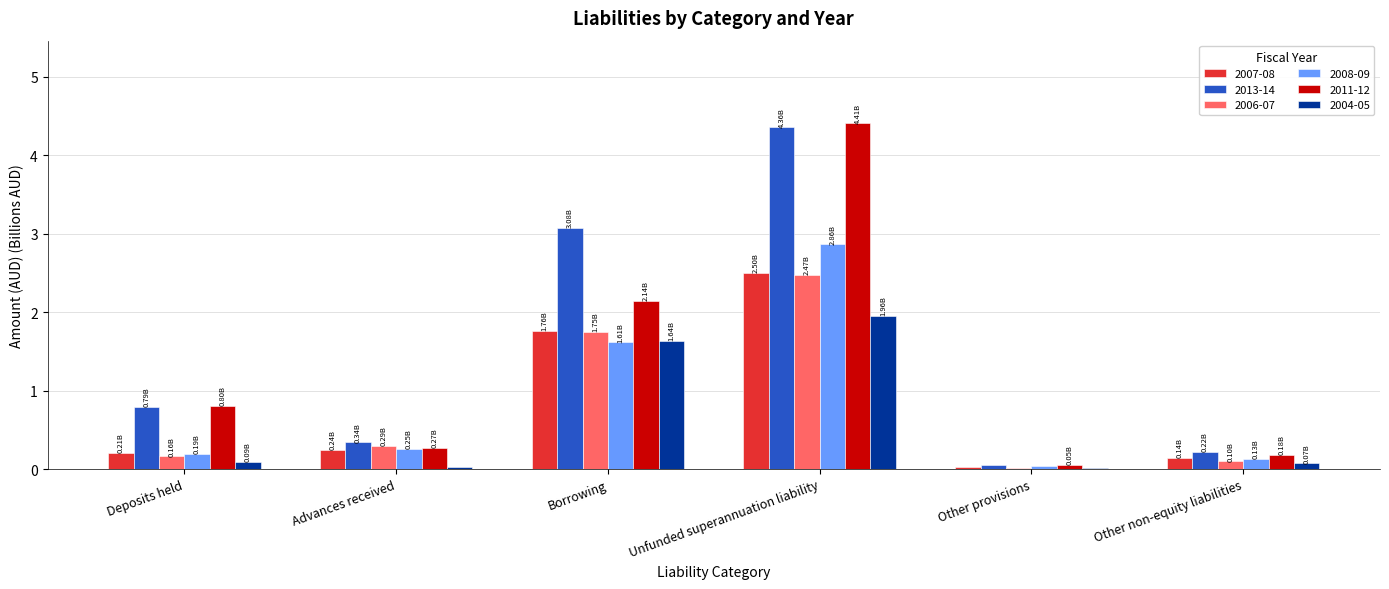

Which label corresponds to the largest value in the chart?

Unfunded superannuation liability